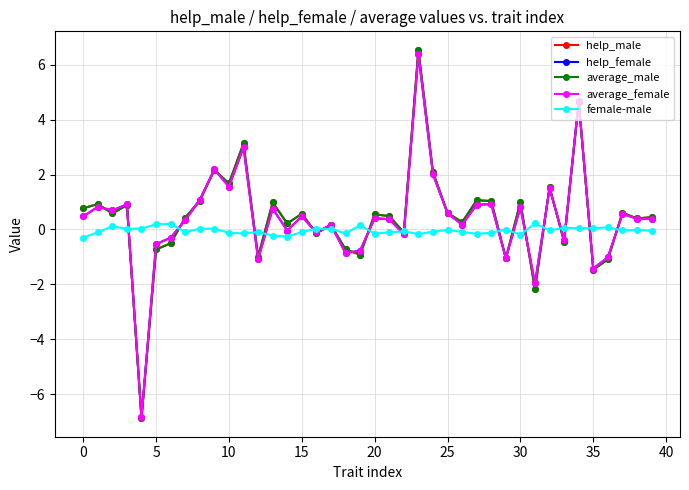

Which series has the widest spread of values?

average_male